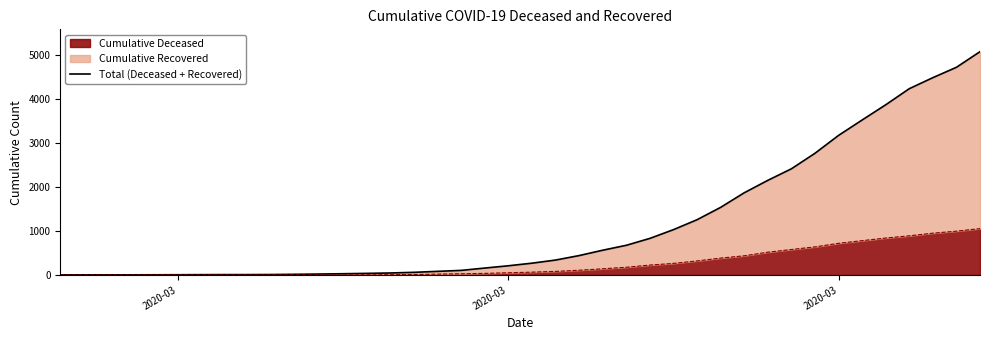

True or false: there are more than 2 points higher than both neighbors.

False